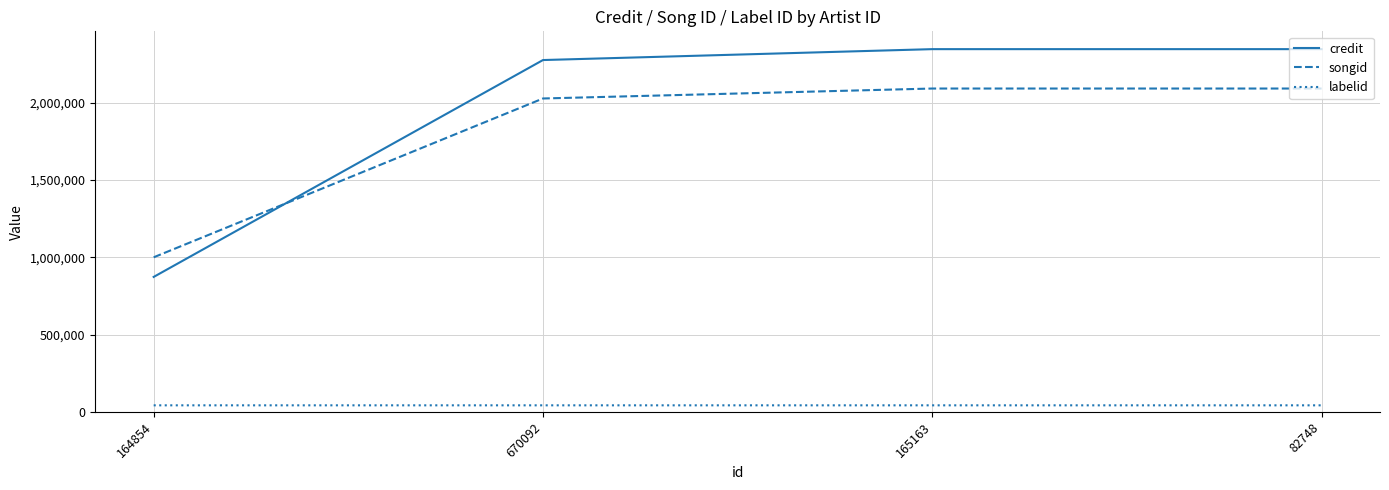

Is it true that credit equals 1549558 at 164854?

False